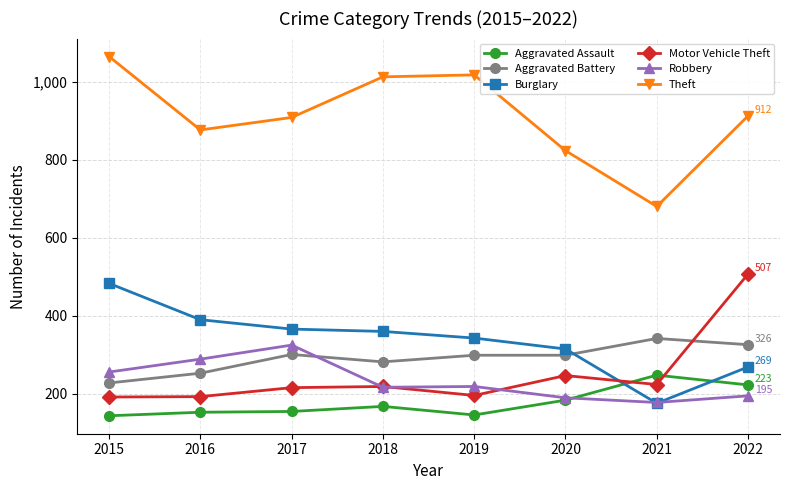

True or false: Theft and Burglary cross at least once.

False